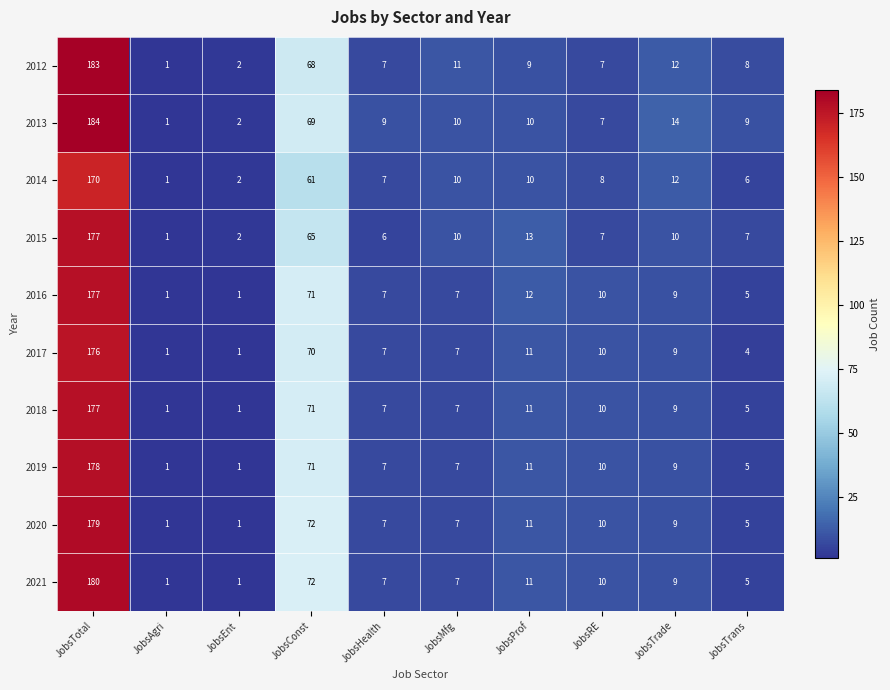

What is the sum of the 2014 values at JobsHealth and JobsMfg?

17